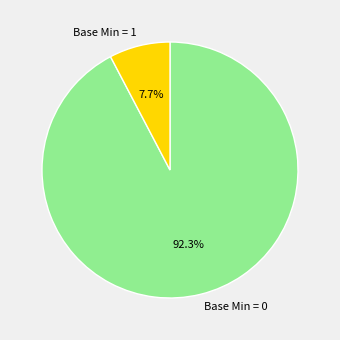

How much of the chart is everything except Base Min = 1?

92.3%